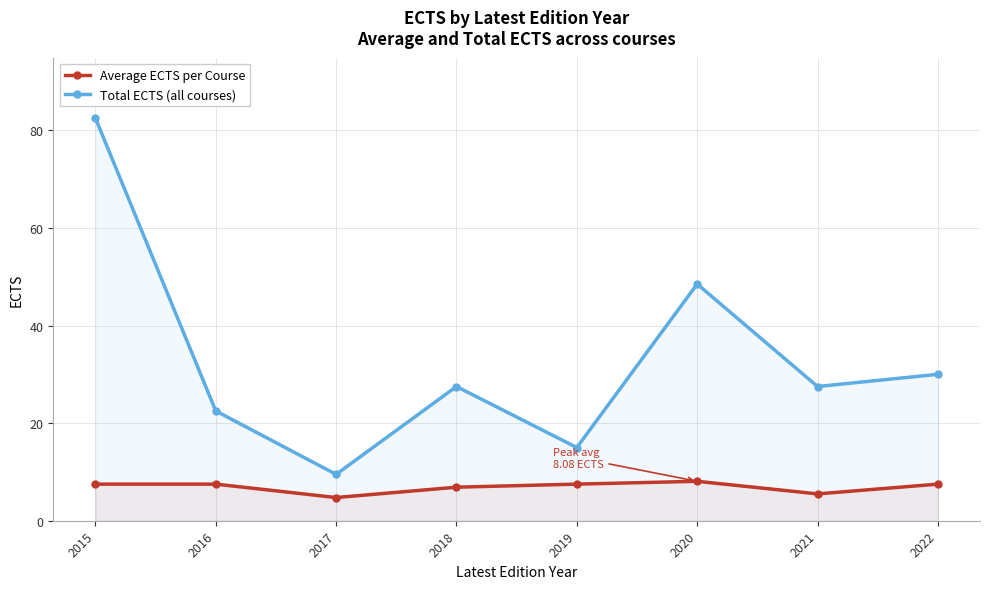

Rank the series by their maximum value, from highest to lowest.

Total ECTS (all courses), Average ECTS per Course